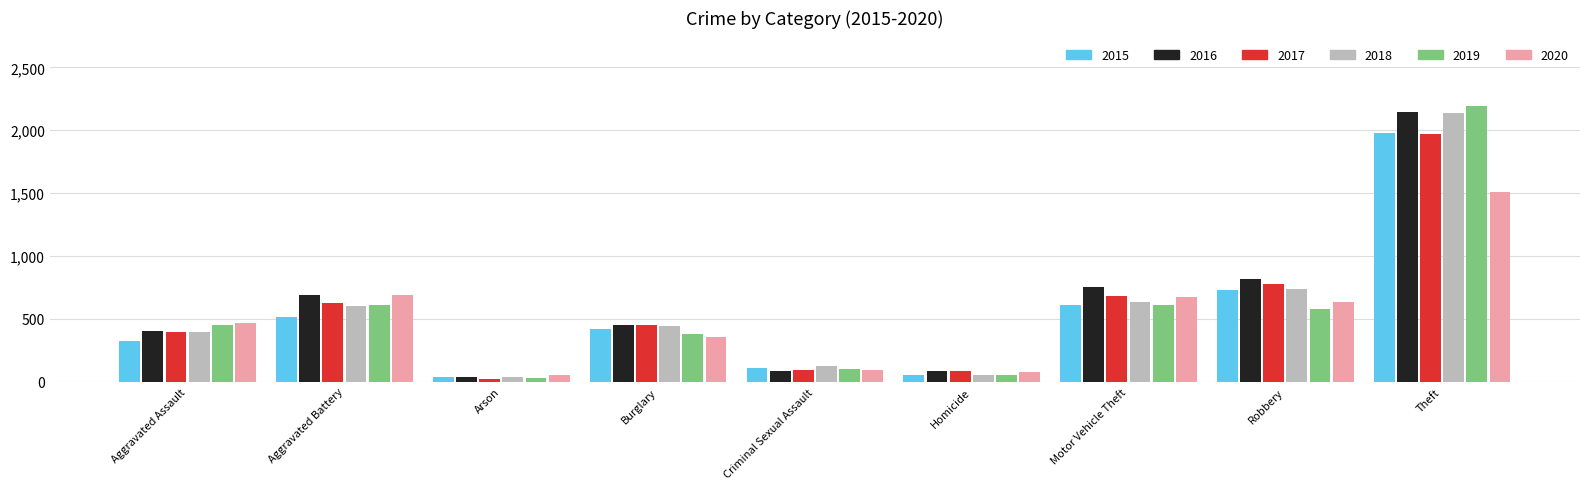

How many values in the 2016 series exceed 451?

4